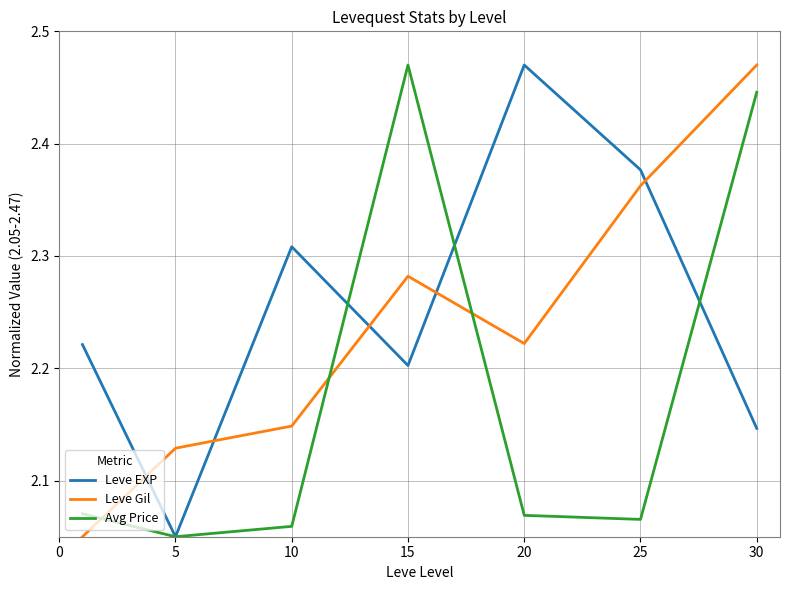

How many intersections are there between Leve Gil and Avg Price?

3